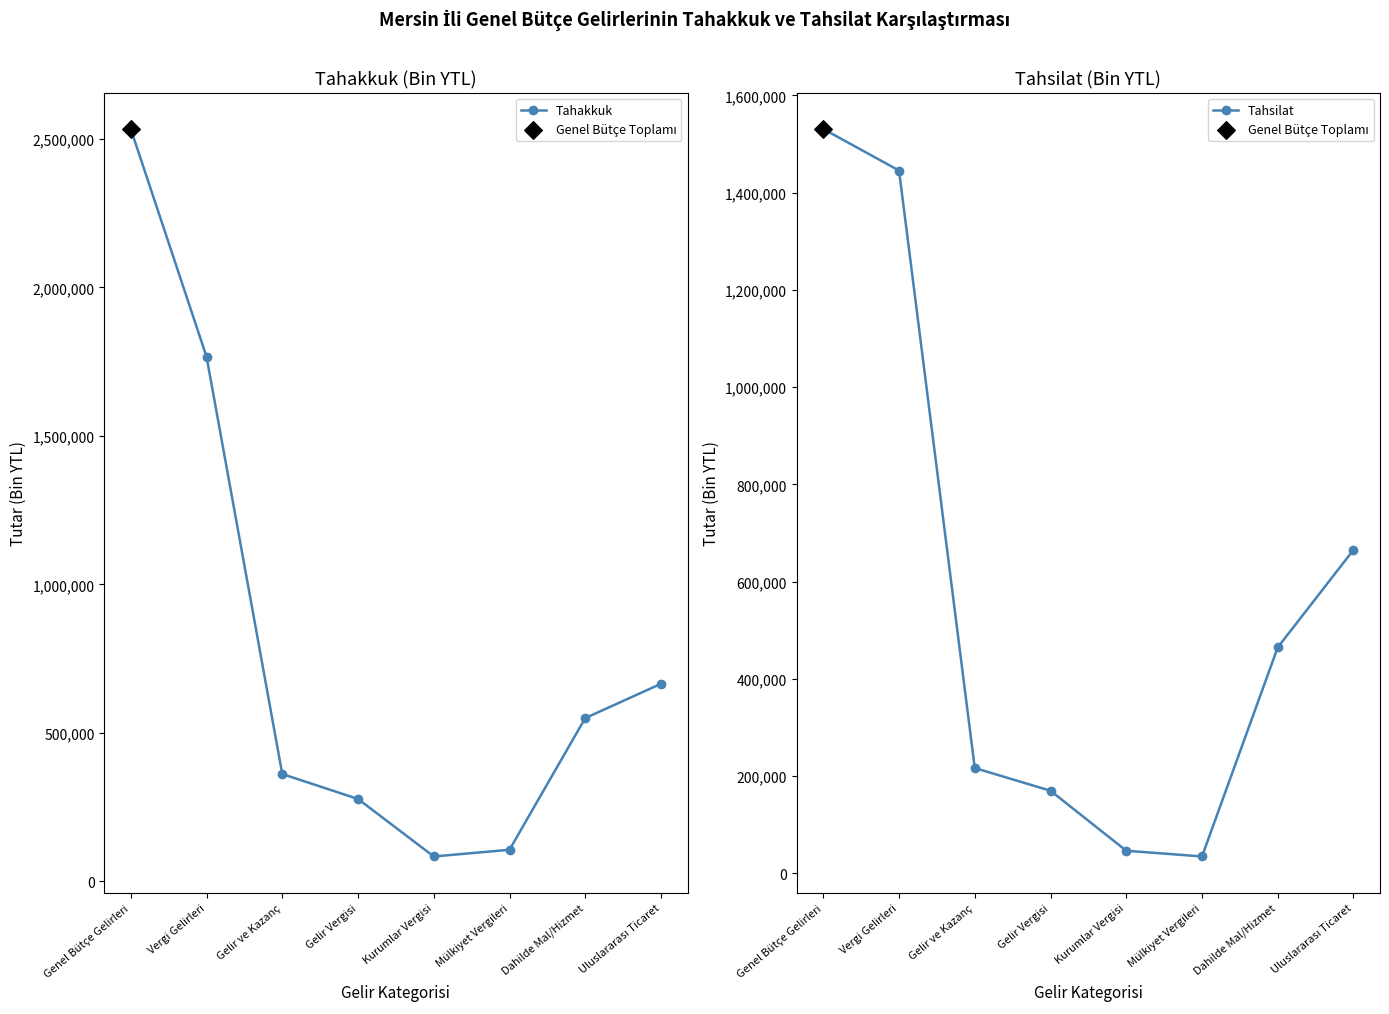

At how many categories does at least one series exceed 2271954?

1